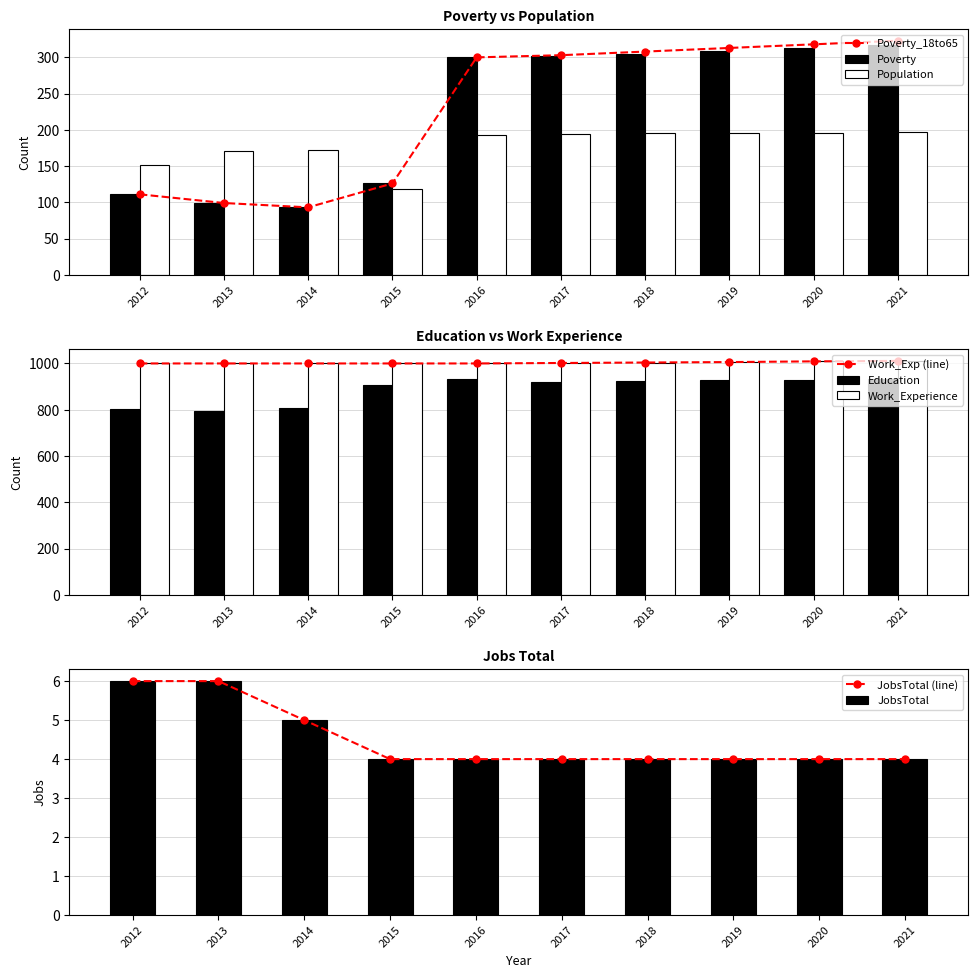

At how many categories does at least one series exceed 616?

10